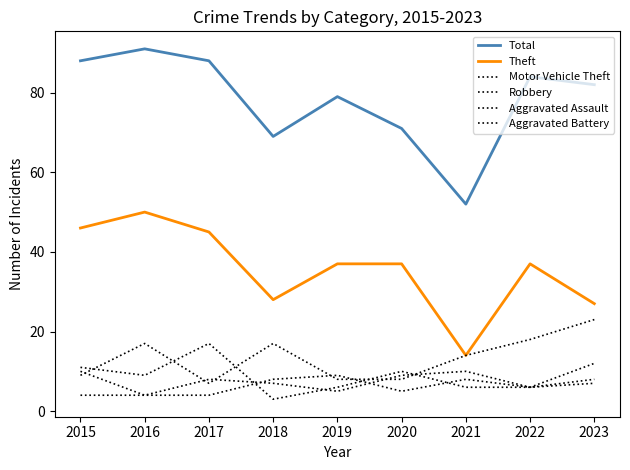

Is this an area chart (filled region under the line)?

No